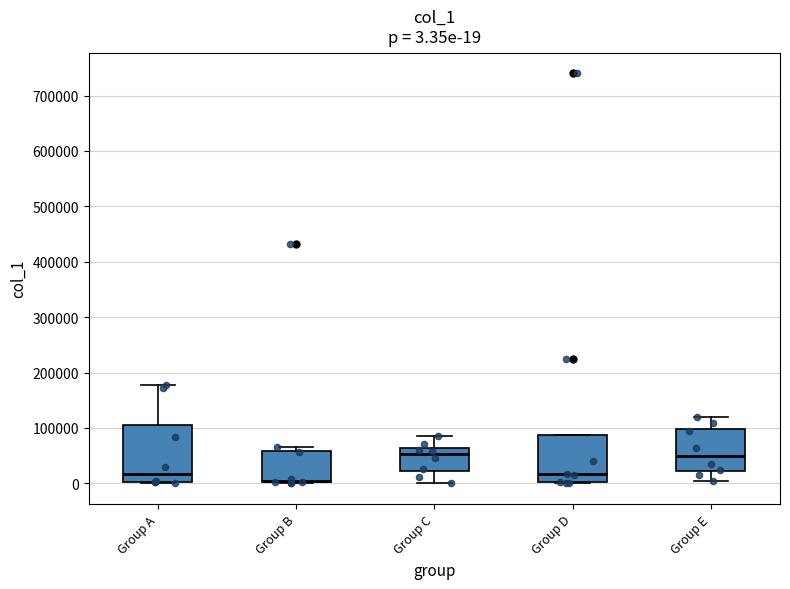

Which box is the tallest, from its lower edge to its upper edge?

Group A